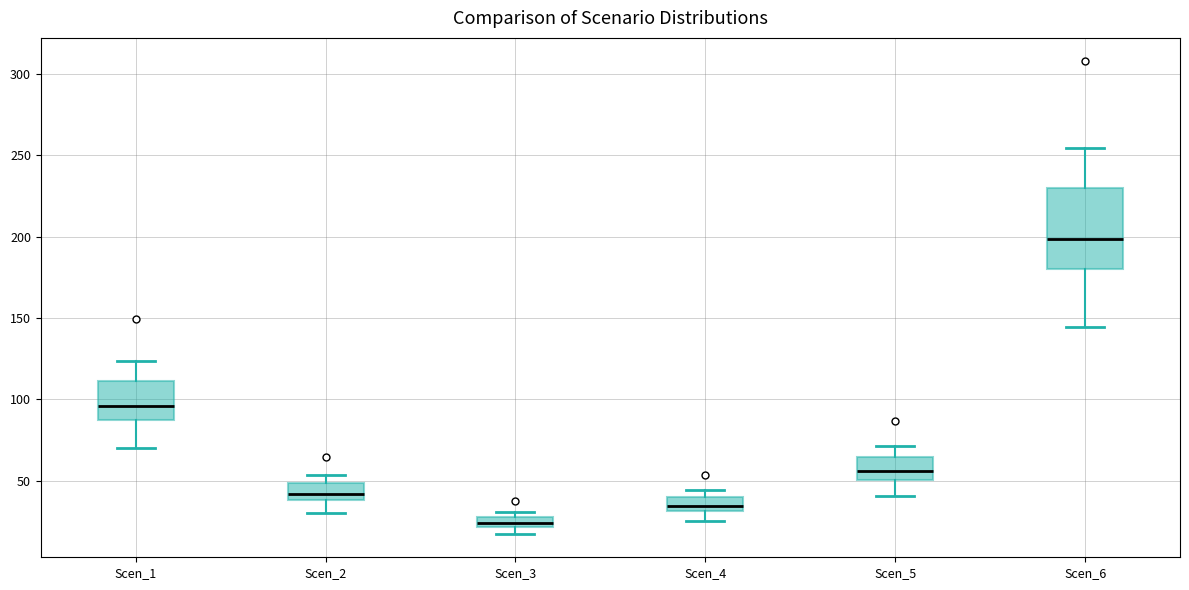

Which box's median line is the highest?

Scen_6